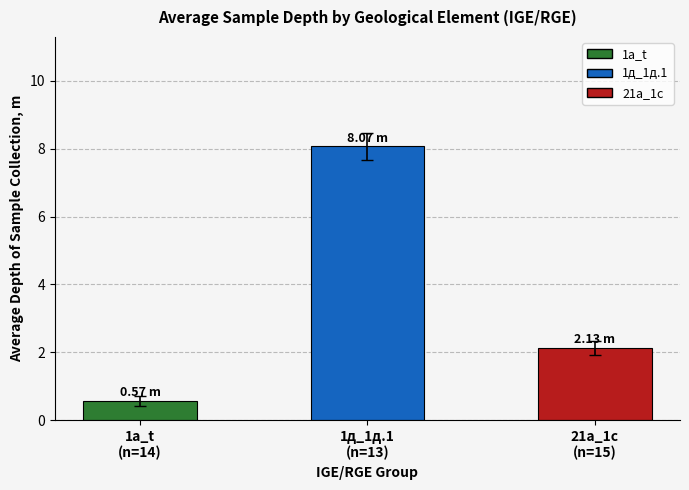

List the labels in order of value, largest first.

1д_1д.1
(n=13), 21а_1с
(n=15), 1a_t
(n=14)